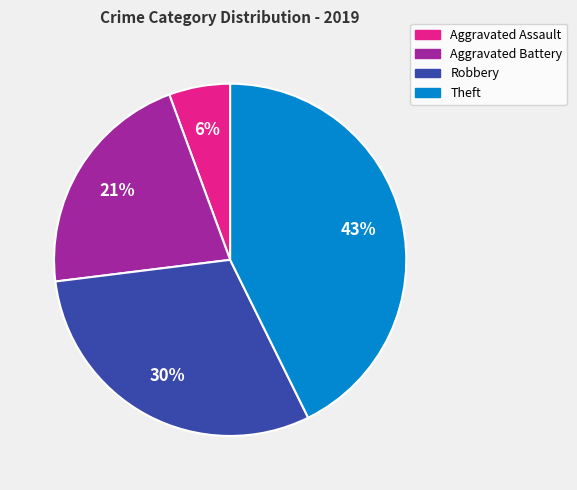

Approximately how many times larger is the value at Aggravated Assault compared to Aggravated Battery?

0.3